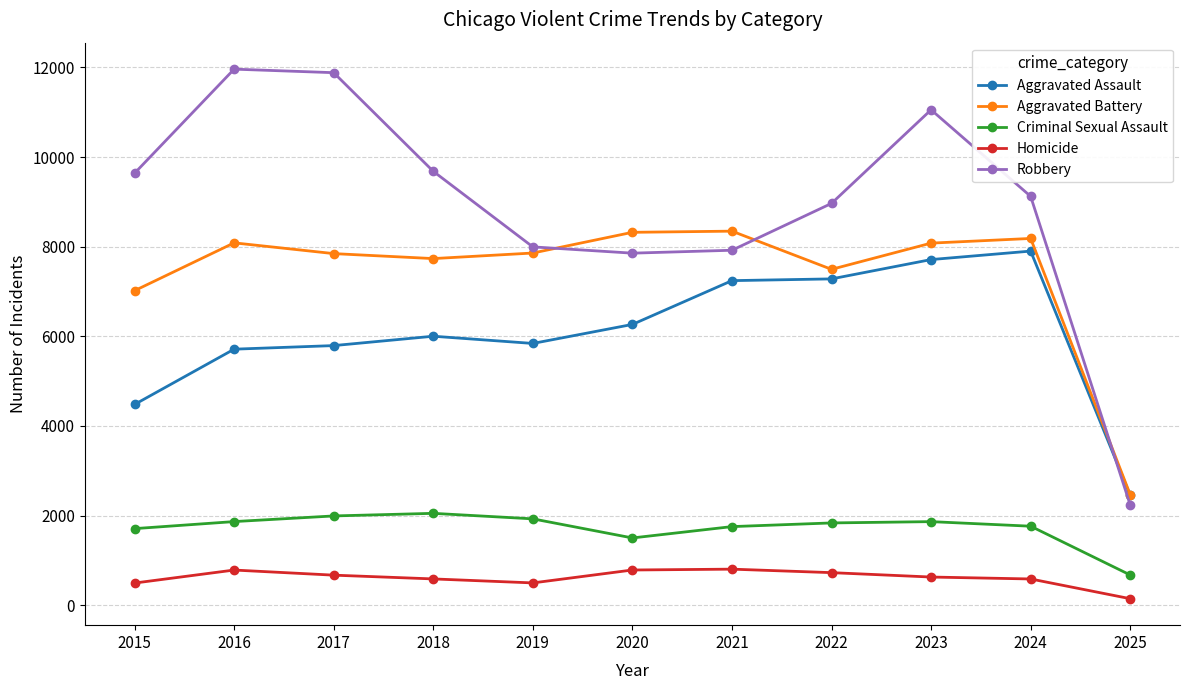

What is the difference between the highest and lowest values at 2015?

9142